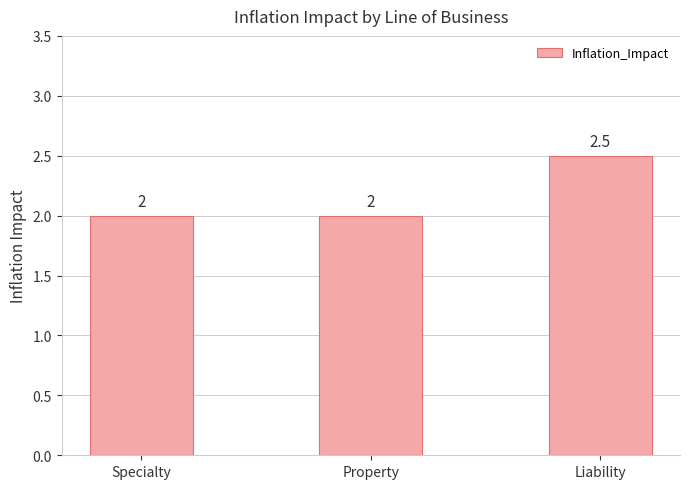

The chart shows a value of 1.5 at Liability. True or false?

False